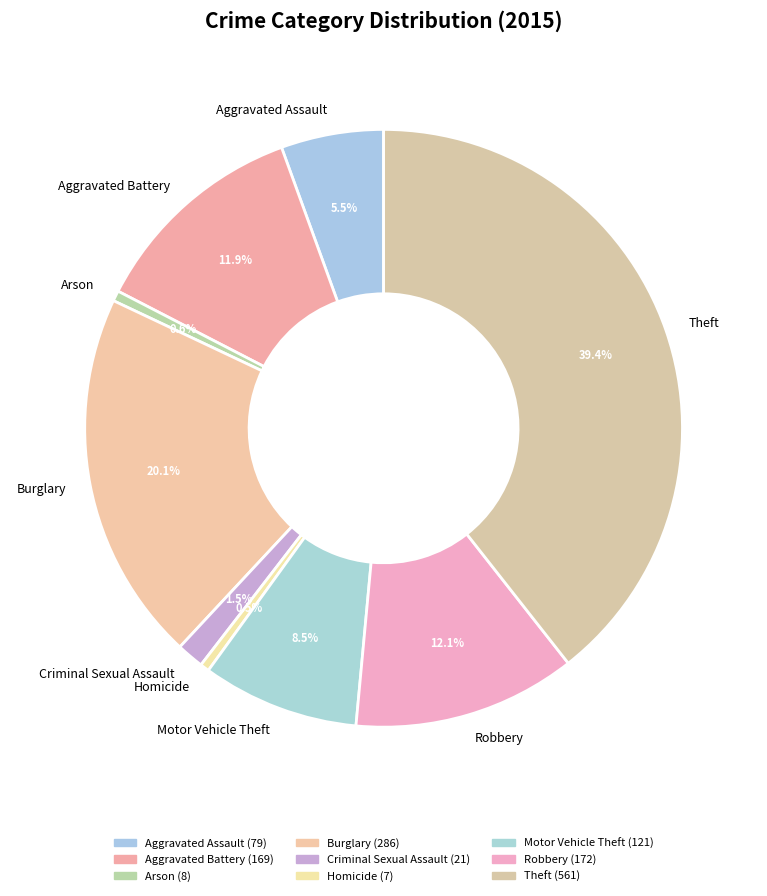

How many segments does this pie chart have?

9